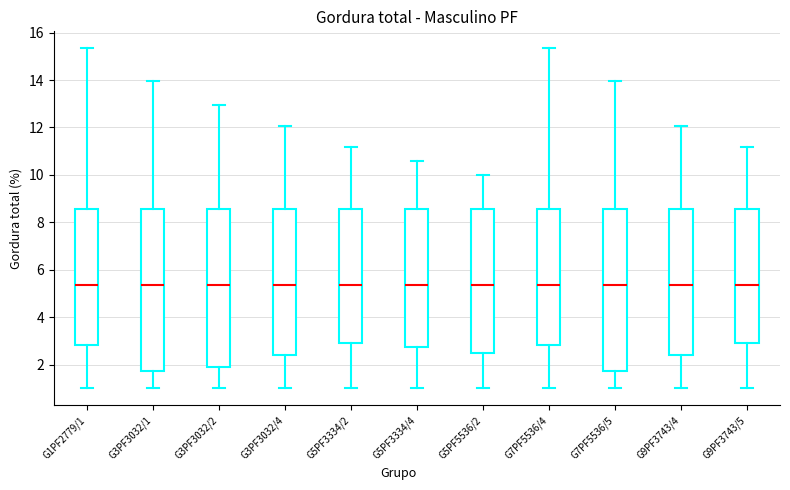

Reading left to right, transcribe this box plot: for each box, give where its median line is, the range the box spans, and where its two whiskers end, as read against the y-axis. The values are not printed on the chart, so give them approximately, as read against the axis.

G1PF2779/1: median 5.4, box 2.8 to 8.6, whiskers 1.0 to 15.4
G3PF3032/1: median 5.4, box 1.8 to 8.6, whiskers 1.0 to 14.0
G3PF3032/2: median 5.4, box 2.0 to 8.6, whiskers 1.0 to 13.0
G3PF3032/4: median 5.4, box 2.4 to 8.6, whiskers 1.0 to 12.0
G5PF3334/2: median 5.4, box 3.0 to 8.6, whiskers 1.0 to 11.2
G5PF3334/4: median 5.4, box 2.8 to 8.6, whiskers 1.0 to 10.6
G5PF5536/2: median 5.4, box 2.6 to 8.6, whiskers 1.0 to 10.0
G7PF5536/4: median 5.4, box 2.8 to 8.6, whiskers 1.0 to 15.4
G7PF5536/5: median 5.4, box 1.8 to 8.6, whiskers 1.0 to 14.0
G9PF3743/4: median 5.4, box 2.4 to 8.6, whiskers 1.0 to 12.0
G9PF3743/5: median 5.4, box 3.0 to 8.6, whiskers 1.0 to 11.2